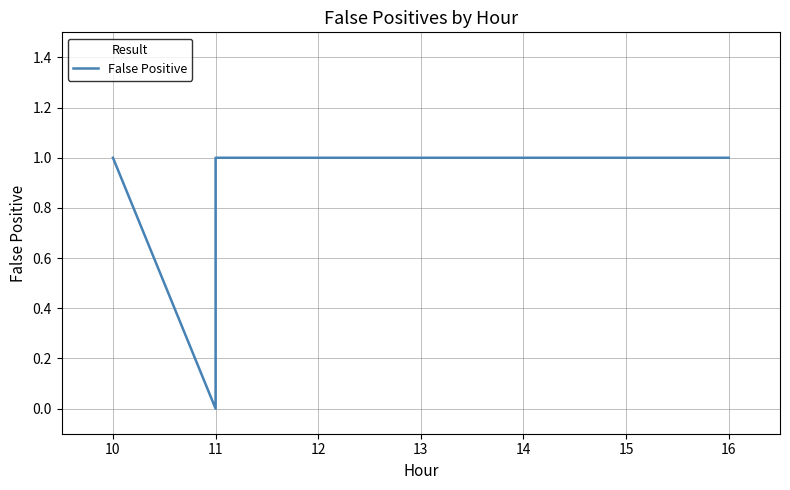

Where is the first local minimum?

11